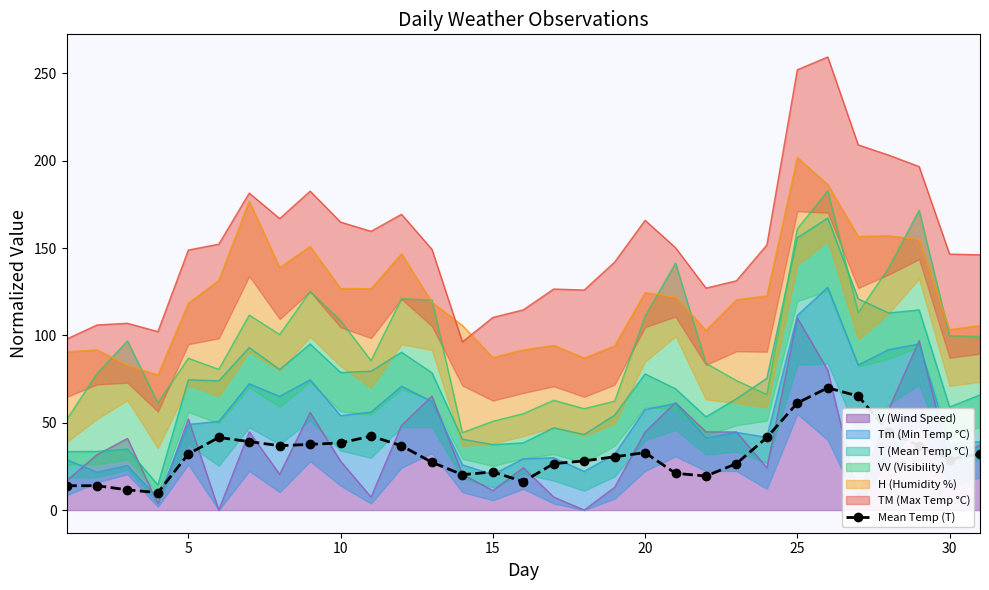

How many data points are less than 32?

15